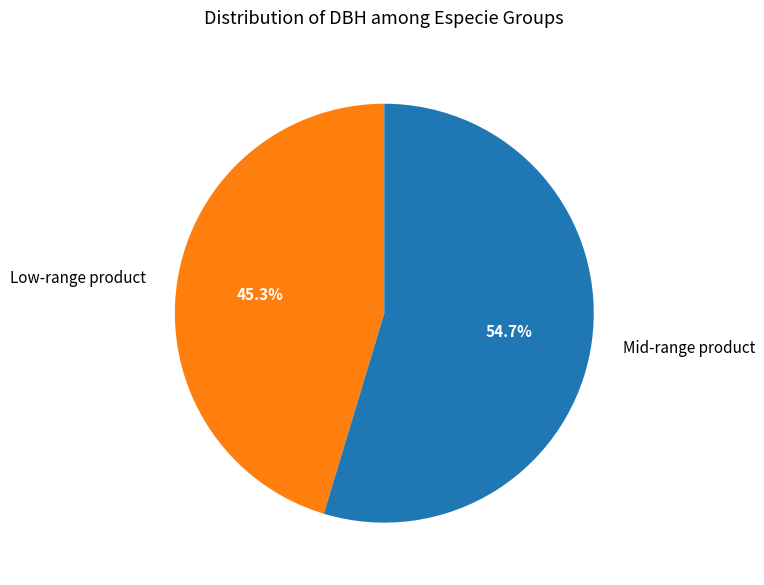

Do Low-range product and Mid-range product together represent more than half of the pie?

Yes